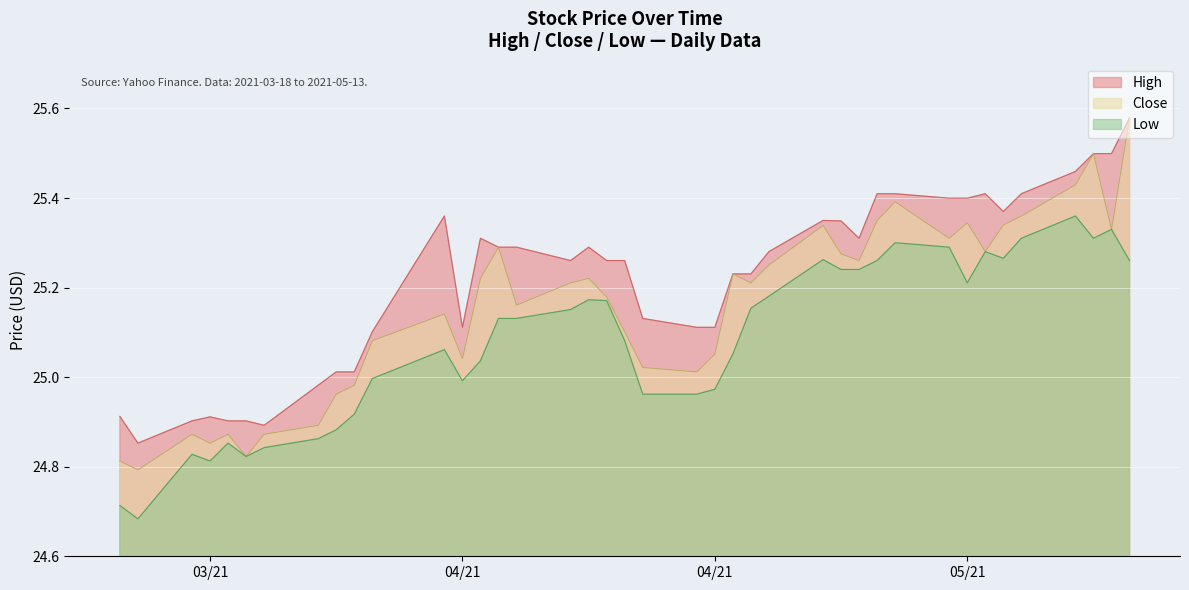

At which label is High closest to 25?

2021-03-30